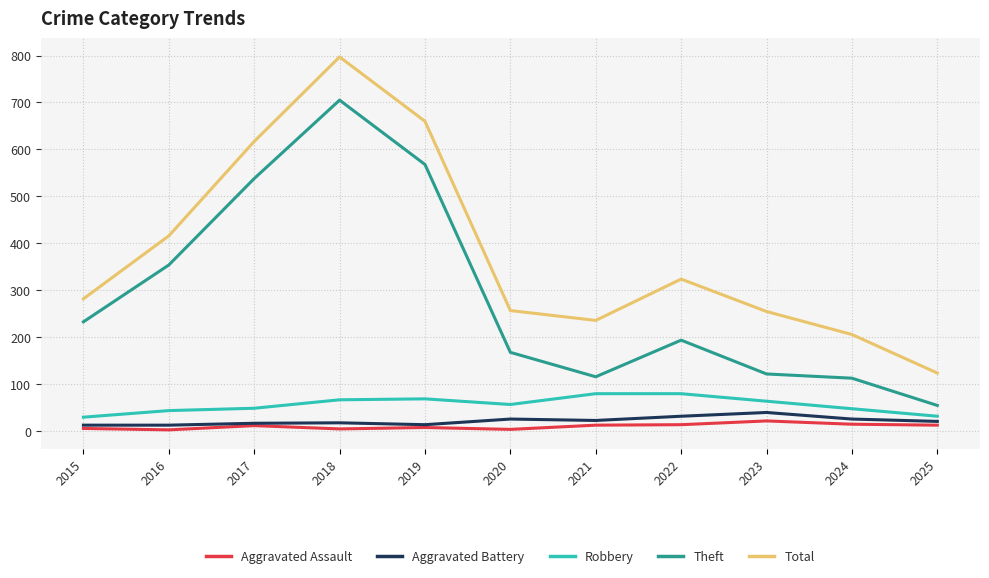

What is the lowest value of the Total series?

124